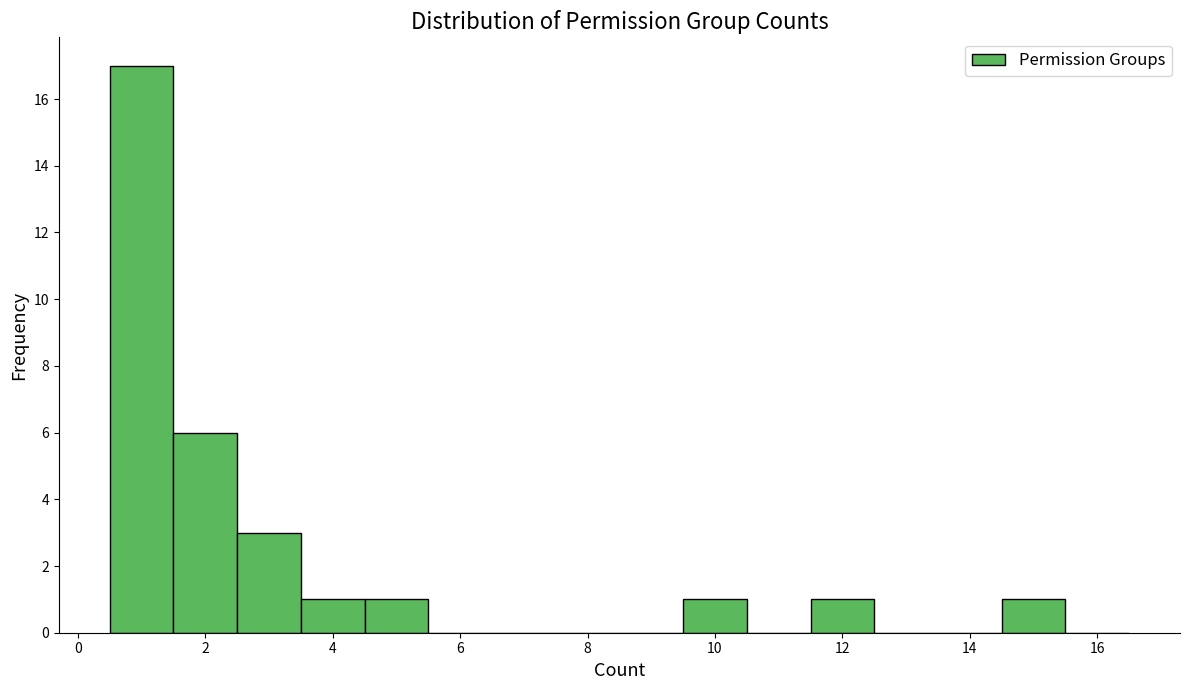

Reading left to right, transcribe this chart: for each bar, give the range it covers on the x-axis and its height. Neither the bar edges nor the heights are printed on the chart, so give them approximately, as read against the axes.

0.5 to 1.5: 17
1.5 to 2.5: 6
2.5 to 3.5: 3
3.5 to 4.5: 1
4.5 to 5.5: 1
5.5 to 6.5: 0
6.5 to 7.5: 0
7.5 to 8.5: 0
8.5 to 9.5: 0
9.5 to 10.5: 1
10.5 to 11.5: 0
11.5 to 12.5: 1
12.5 to 13.5: 0
13.5 to 14.5: 0
14.5 to 15.5: 1
15.5 to 16.5: 0